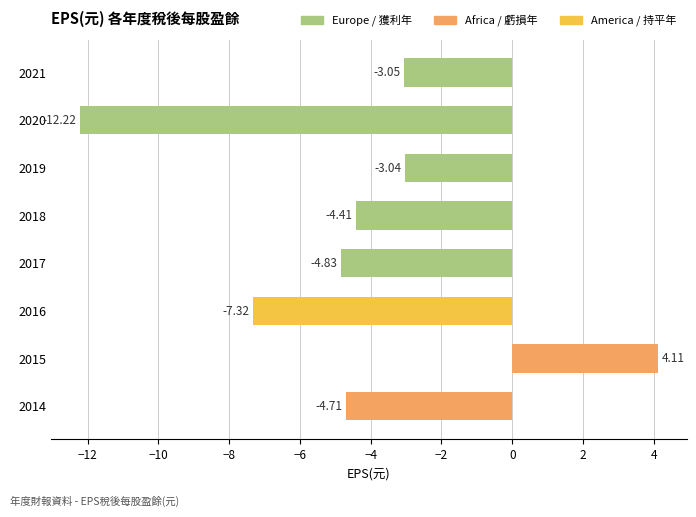

What is the difference between the maximum and minimum values?

16.3